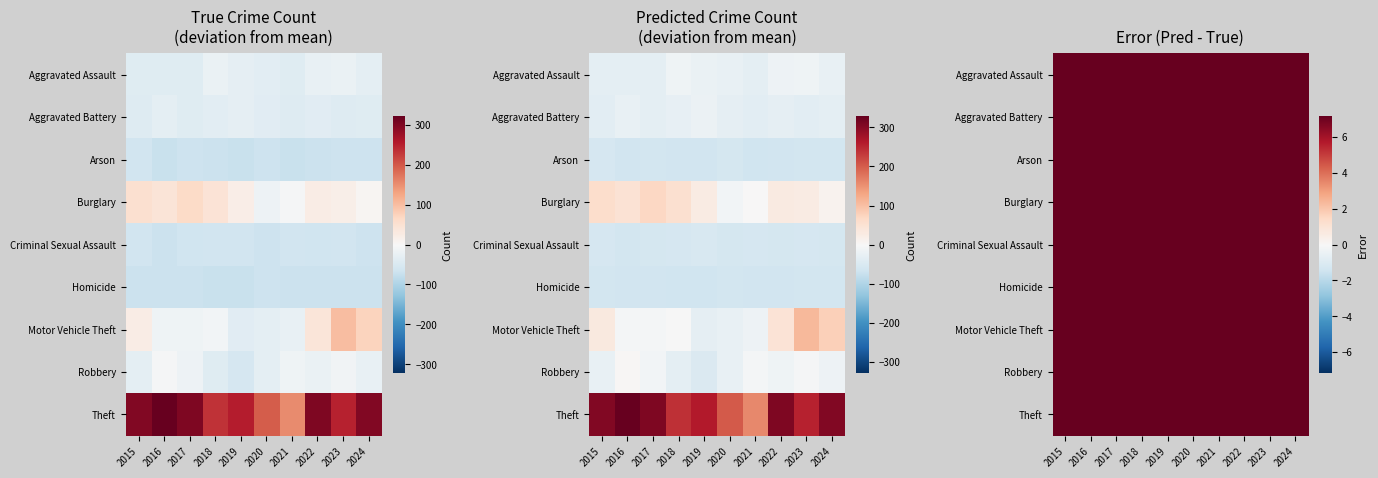

True or false: Motor Vehicle Theft has a value of 72.2 at 2024.

True